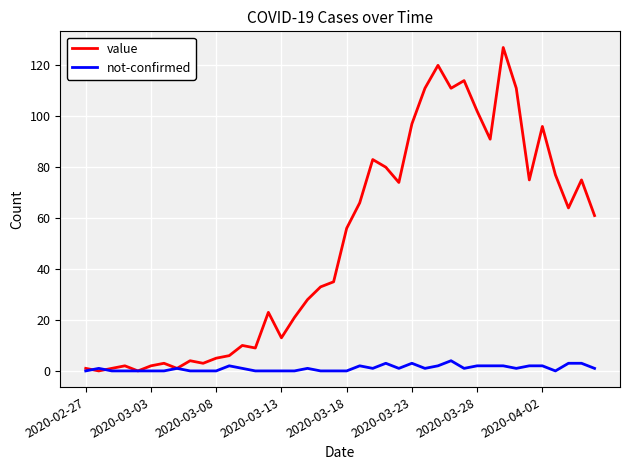

Which series has the largest total across all categories?

value